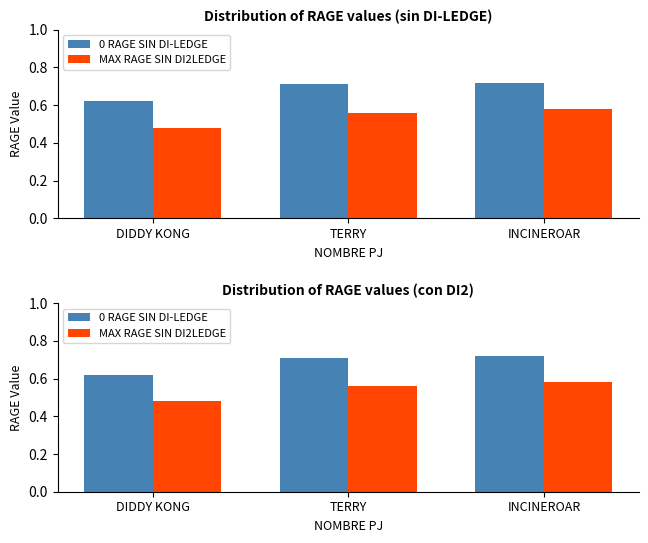

Does the chart contain stacked bars?

No